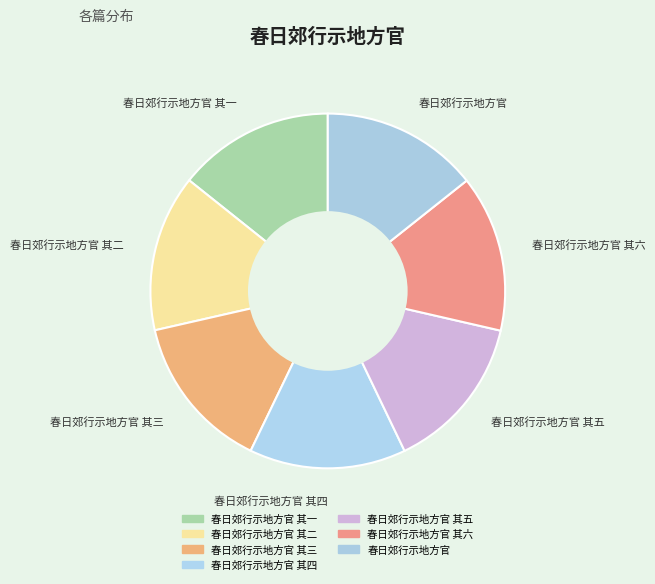

Approximately how many times larger is the value at 春日郊行示地方官 其四 compared to 春日郊行示地方官 其五?

1.0